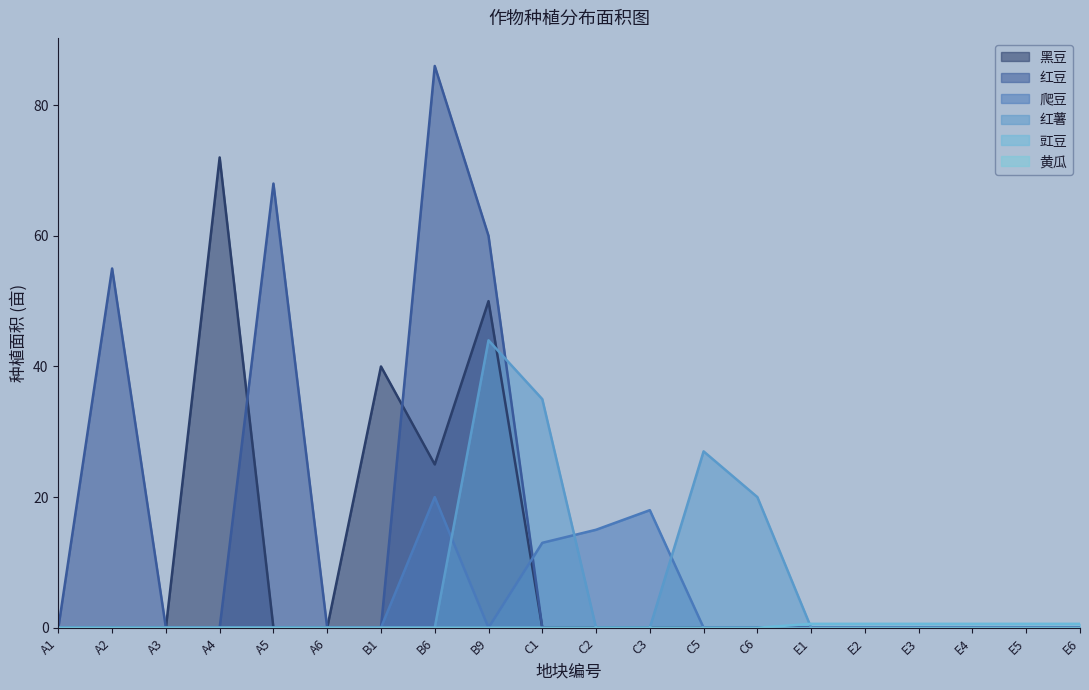

What is the difference between the maximum and minimum values in the 红豆 series?

86.0